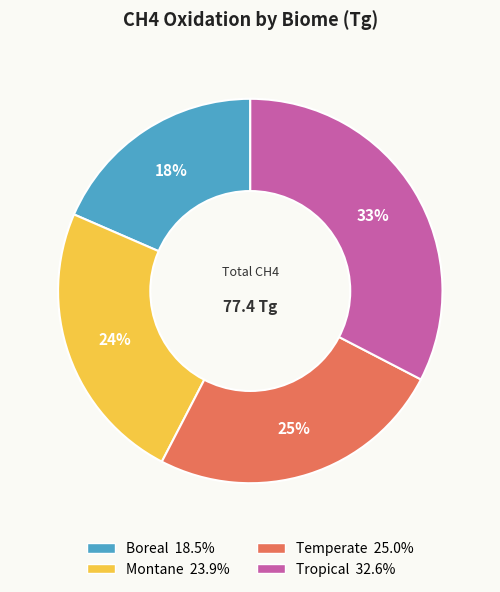

Is there a majority slice in this chart?

No